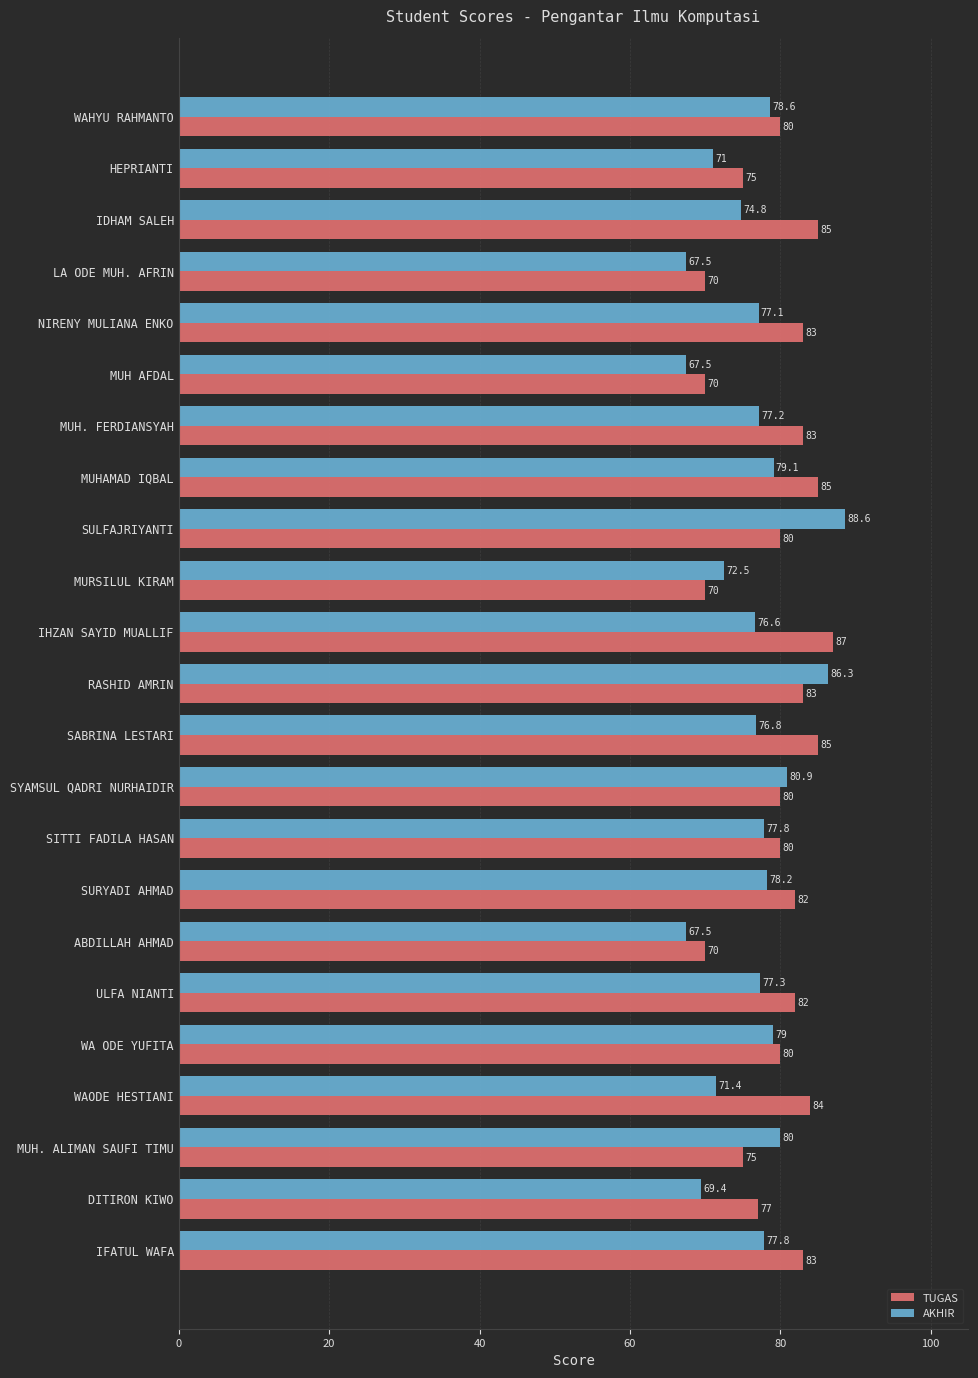

What is the minimum value shown in the chart?

67.5